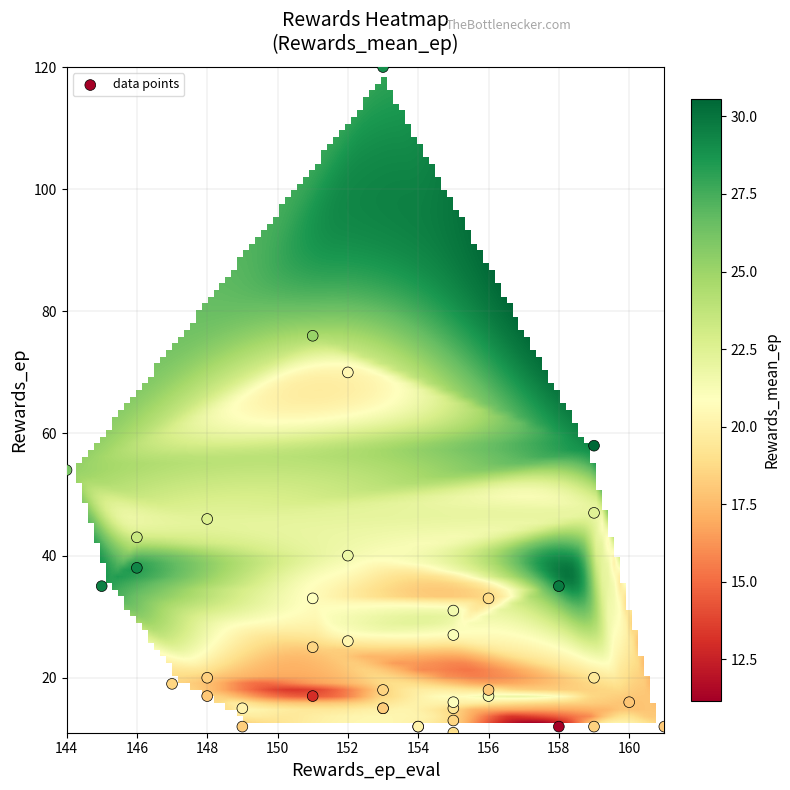

What Y value in the scatter plot is closest to 65?

70